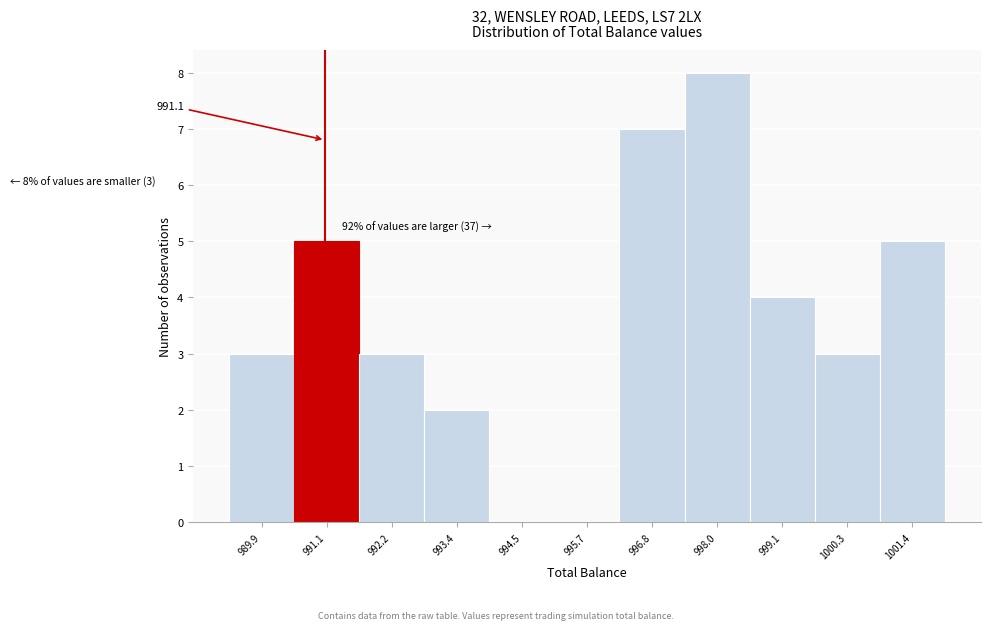

Over which range of the x-axis is the bar tallest?

997.4 to 998.6